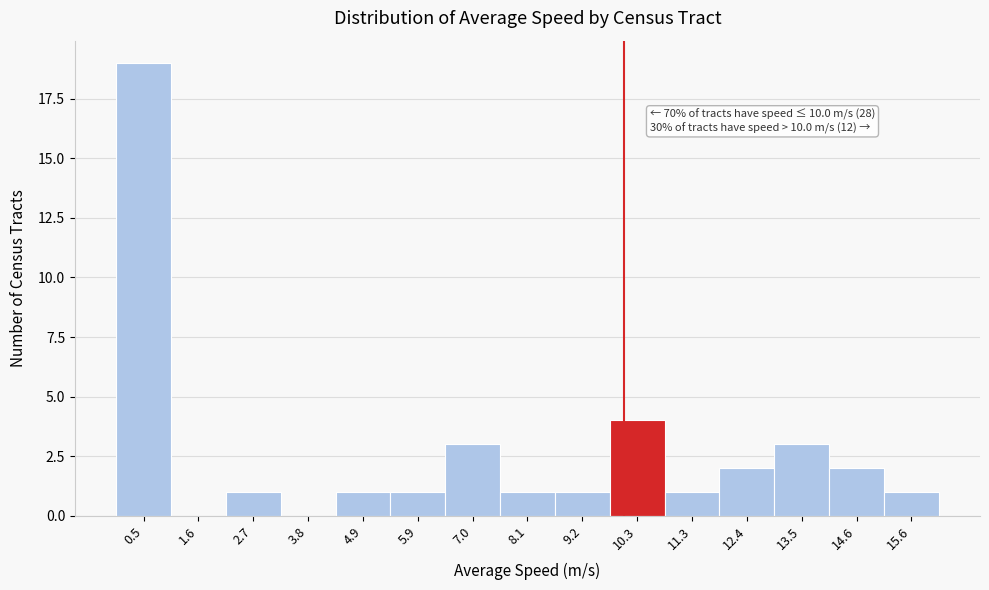

Which range on the x-axis has the tallest bar?

0.0 to 1.0